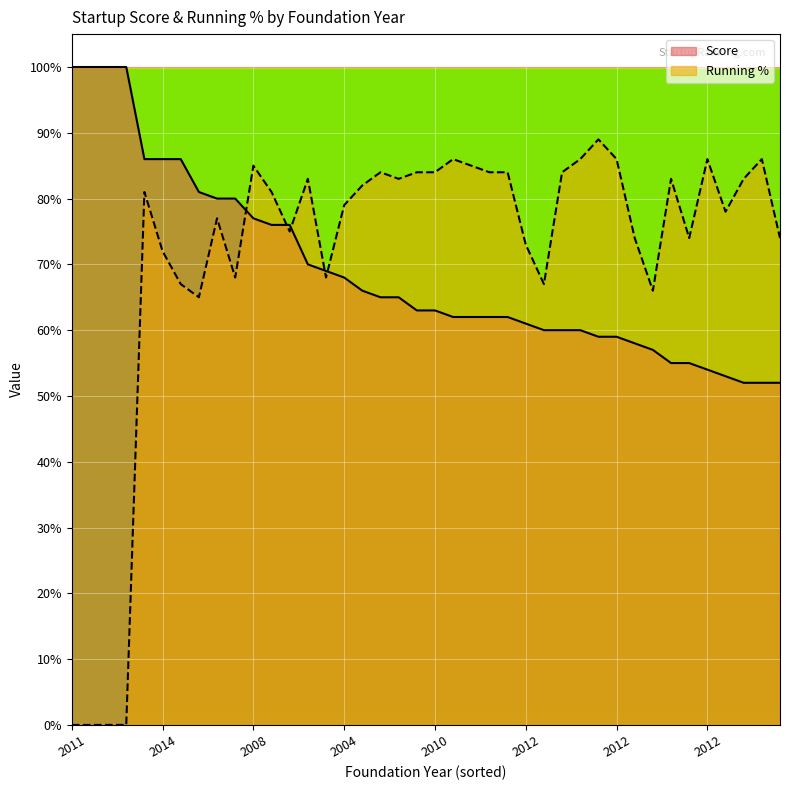

Reading left to right, transcribe all the data shown in this chart.

Score: 1.0	1.0	1.0	1.0	0.9	0.9	0.9	0.8	0.8	0.8	0.8	0.8	0.8	0.7	0.7	0.7	0.7	0.7	0.7	0.6	0.6	0.6	0.6	0.6	0.6	0.6	0.6	0.6	0.6	0.6	0.6	0.6	0.6	0.6	0.6	0.5	0.5	0.5	0.5	0.5
Running %: 0.0	0.0	0.0	0.0	0.8	0.7	0.7	0.7	0.8	0.7	0.8	0.8	0.8	0.8	0.7	0.8	0.8	0.8	0.8	0.8	0.8	0.9	0.8	0.8	0.8	0.7	0.7	0.8	0.9	0.9	0.9	0.7	0.7	0.8	0.7	0.9	0.8	0.8	0.9	0.7